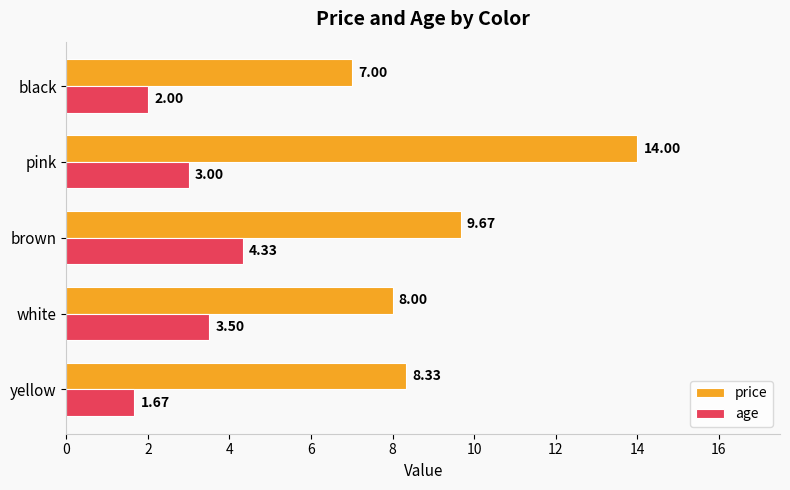

What is the difference between the maximum and minimum values in the price series?

7.0